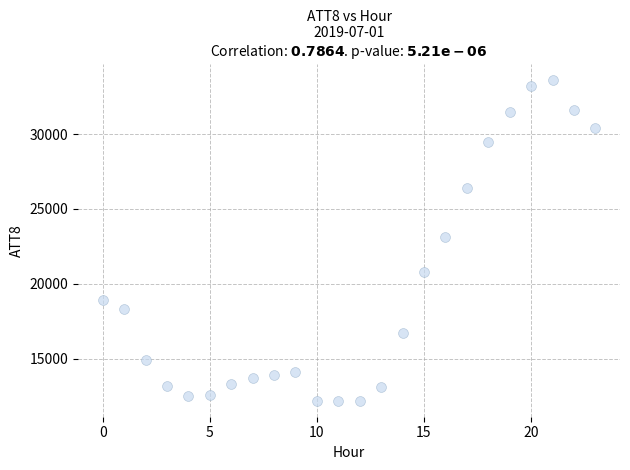

What is the range of Y values (max minus min)?

21400